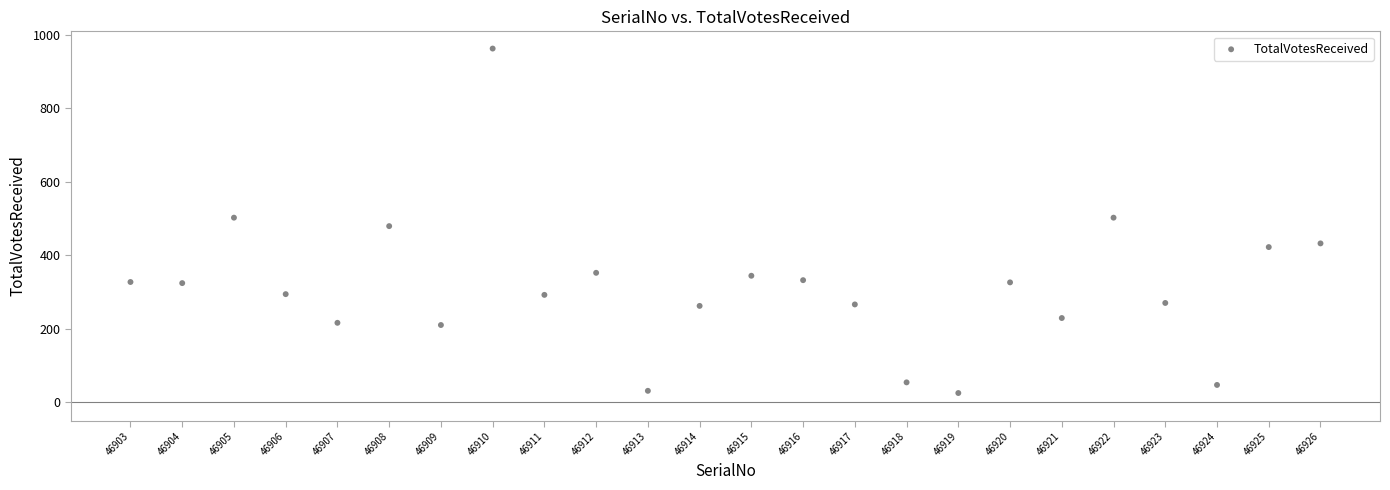

What is the range of Y values (max minus min)?

937